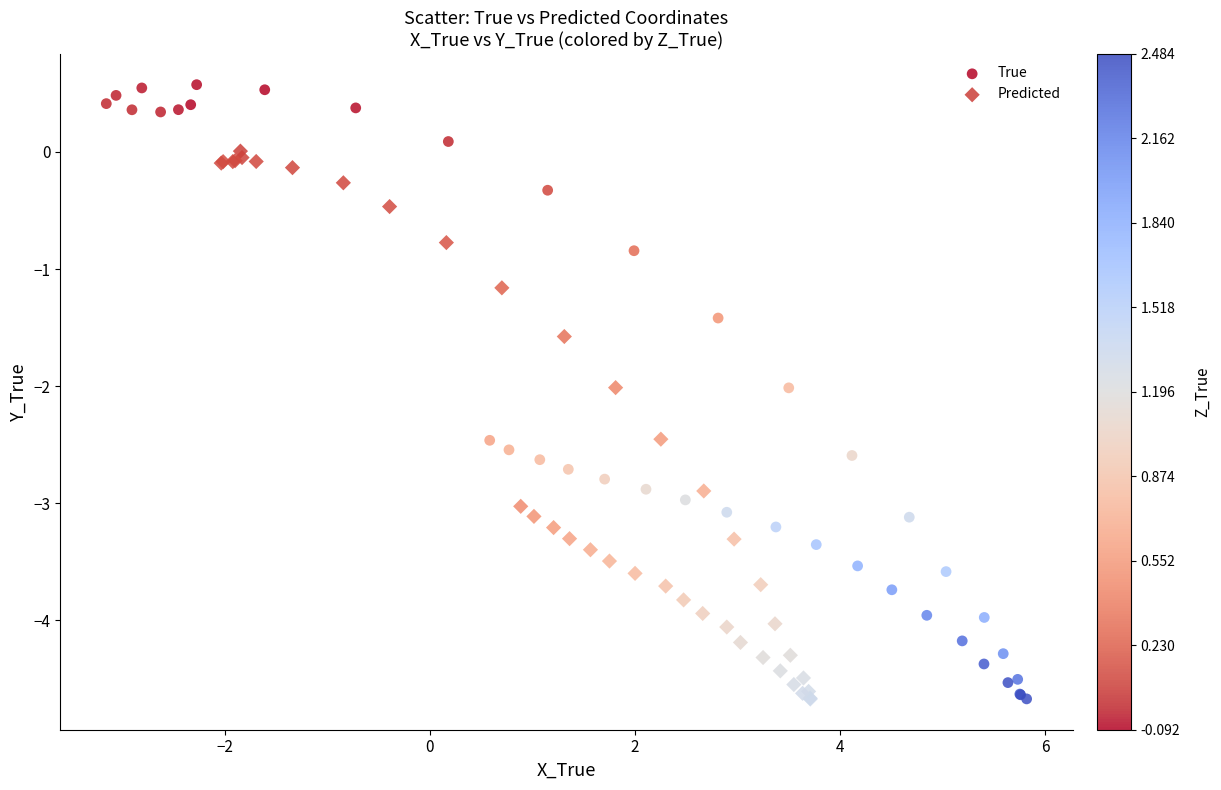

Which series has the widest spread of Y values?

True